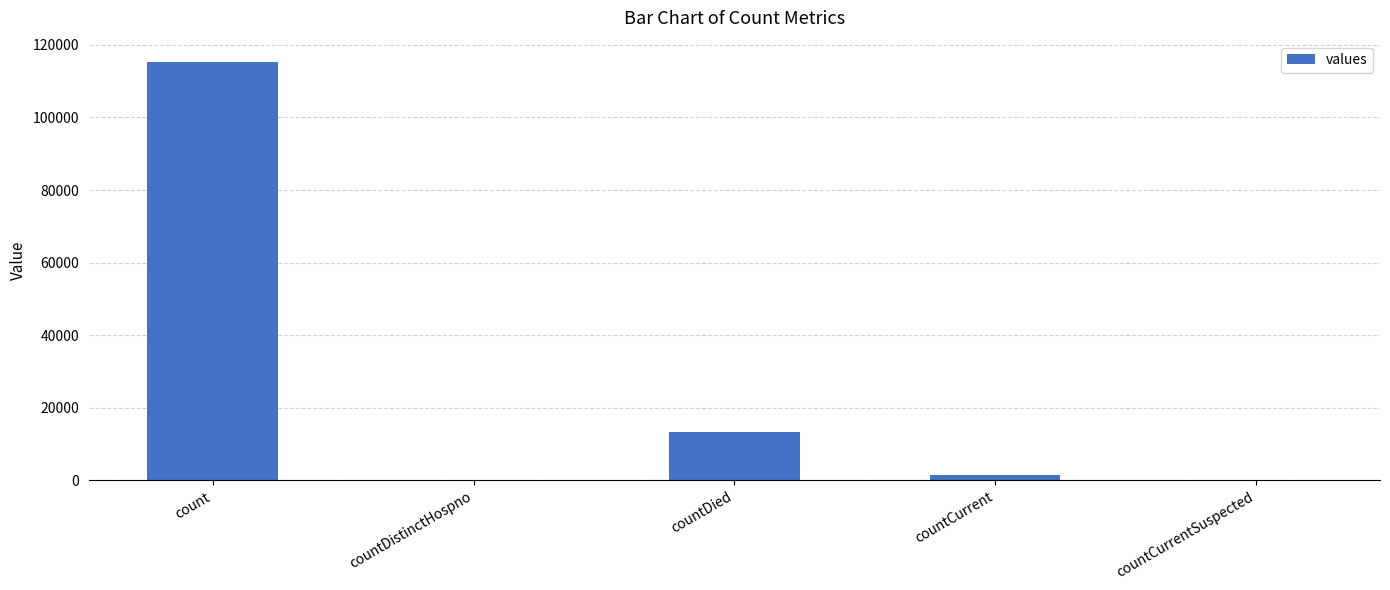

Reading right to left, list all the values displayed in this chart.

countCurrentSuspected=0	countCurrent=1383	countDied=13343	countDistinctHospno=0	count=115379